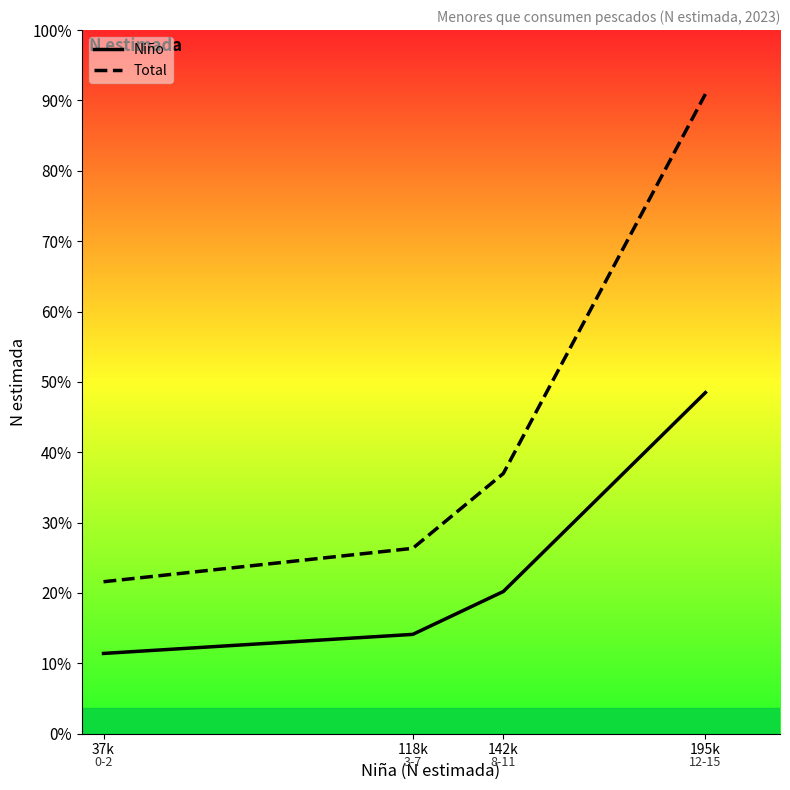

Reading right to left, what are all the values shown in this chart?

Niño: 195k=566010	142k=235969	118k=164843	37k=133210
Total: 195k=1061364	142k=431777	118k=307604	37k=252193